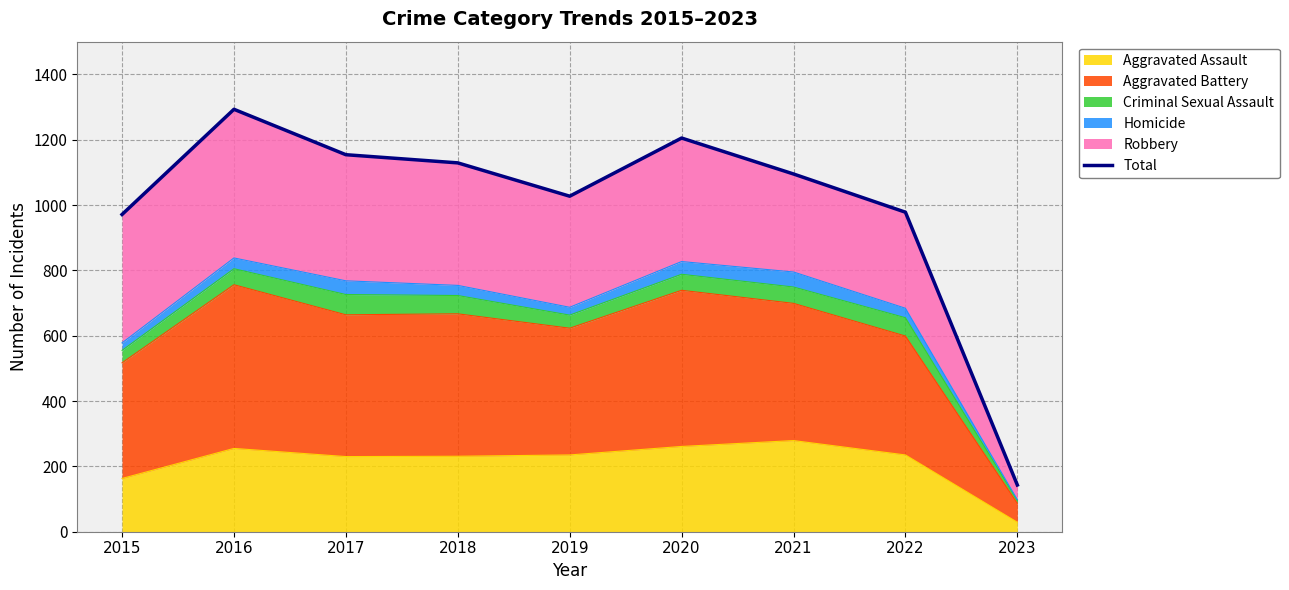

Reading left to right, extract all data points from this chart.

2015=971	2016=1293	2017=1154	2018=1129	2019=1027	2020=1205	2021=1095	2022=978	2023=143